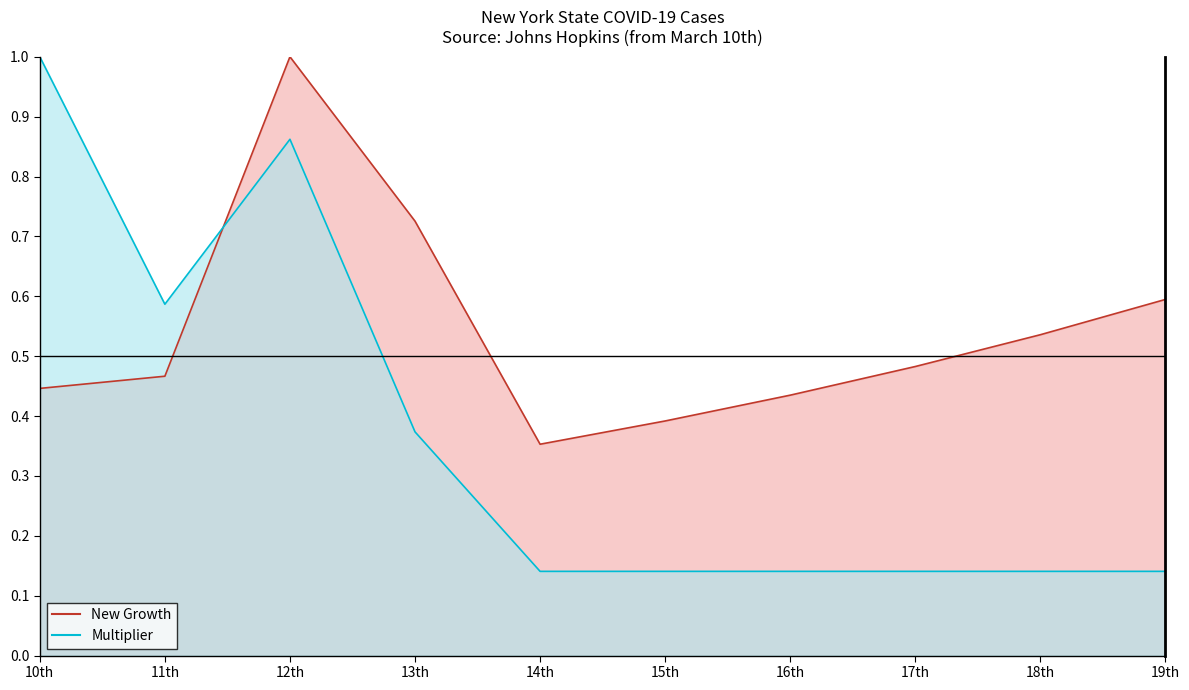

What is the label of the 2nd point from the right?

18th